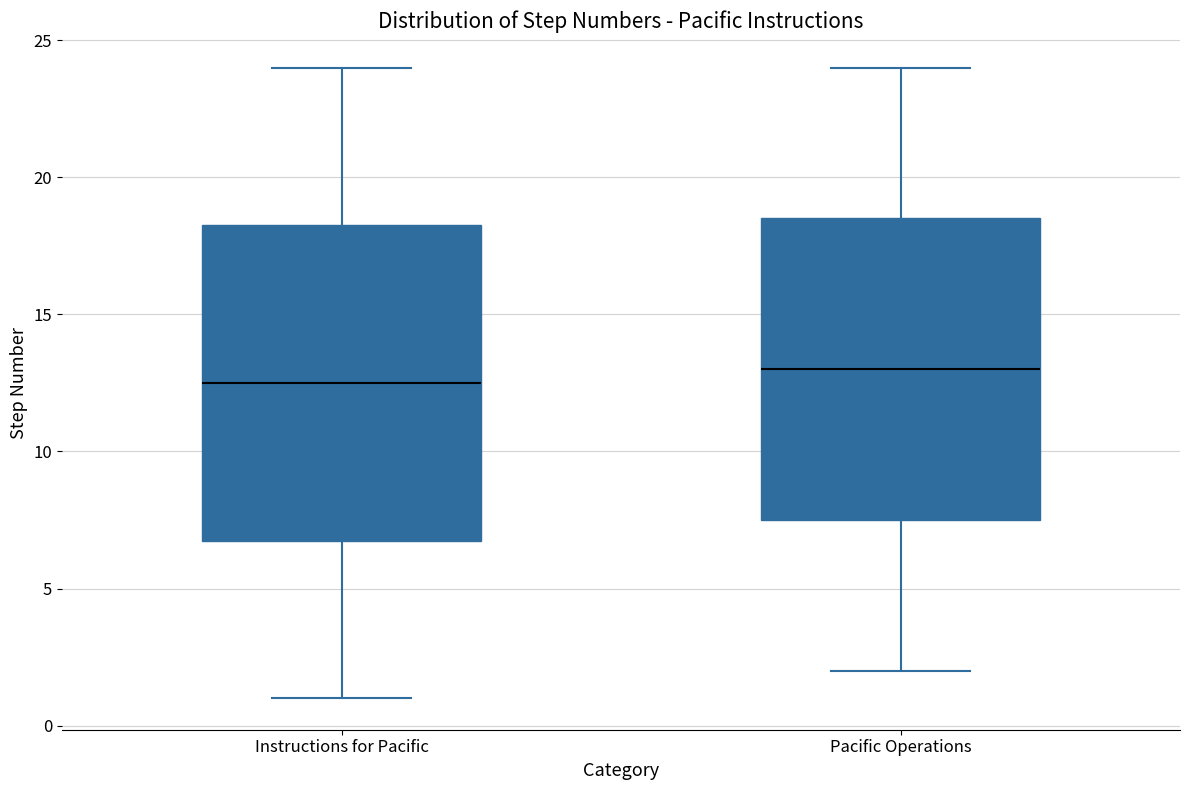

Which box is the tallest, from its lower edge to its upper edge?

Instructions for Pacific